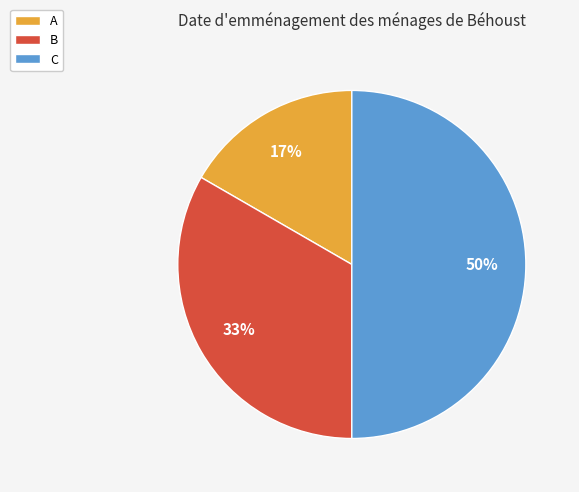

To the nearest percent, what portion does A represent?

17%